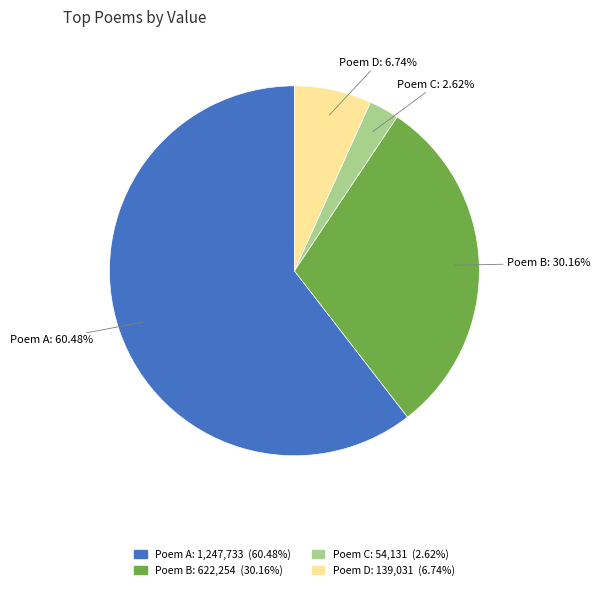

To the nearest percent, what is the difference between the largest and smallest slice percentages?

58%